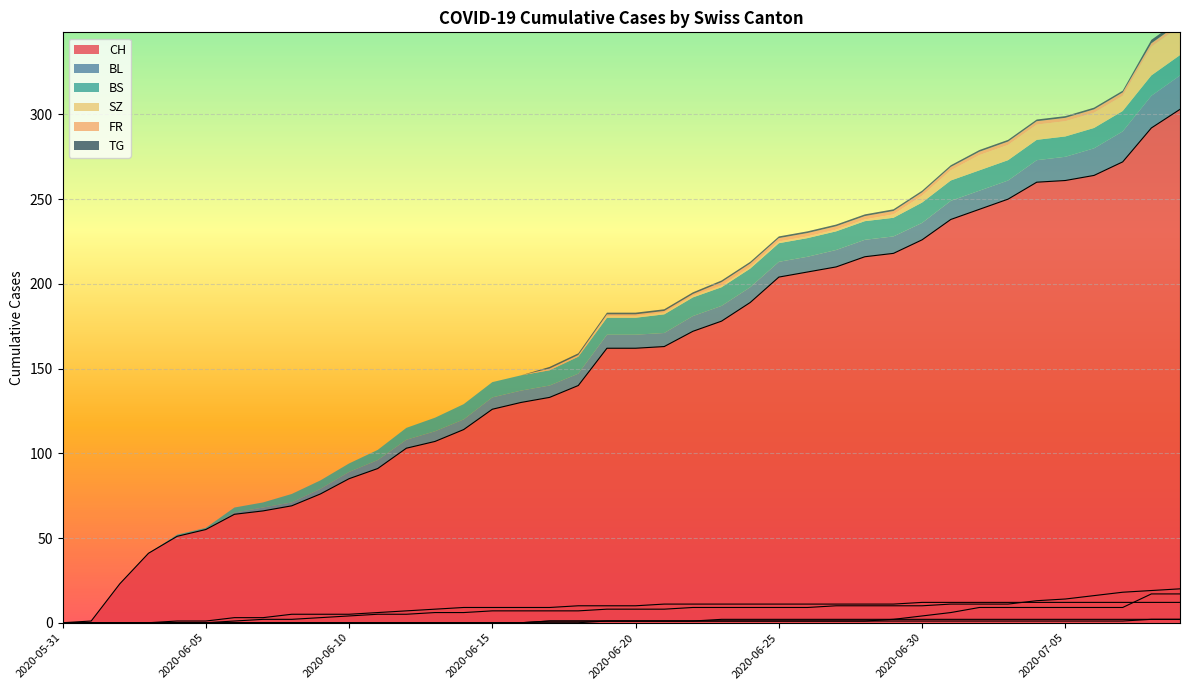

Reading left to right, list all the values displayed in this chart.

CH: 0	1	23	41	51	55	64	66	69	76	85	91	103	107	114	126	130	133	140	162	162	163	172	178	189	204	207	210	216	218	226	238	244	250	260	261	264	272	292	303
BL: 0	0	0	0	0	0	1	2	2	3	4	5	5	6	6	7	7	7	7	8	8	8	9	9	9	9	9	10	10	10	10	11	11	11	13	14	16	18	19	20
BS: 0	0	0	0	1	1	3	3	5	5	5	6	7	8	9	9	9	9	10	10	10	11	11	11	11	11	11	11	11	11	12	12	12	12	12	12	12	12	12	12
SZ: 0	0	0	0	0	0	0	0	0	0	0	0	0	0	0	0	0	0	0	1	1	1	1	1	1	1	1	1	1	2	4	6	9	9	9	9	9	9	17	17
FR: 0	0	0	0	0	0	0	0	0	0	0	0	0	0	0	0	0	1	1	1	1	1	1	2	2	2	2	2	2	2	2	2	2	2	2	2	2	2	2	2
TG: 0	0	0	0	0	0	0	0	0	0	0	0	0	0	0	0	0	1	1	1	1	1	1	1	1	1	1	1	1	1	1	1	1	1	1	1	1	1	2	2